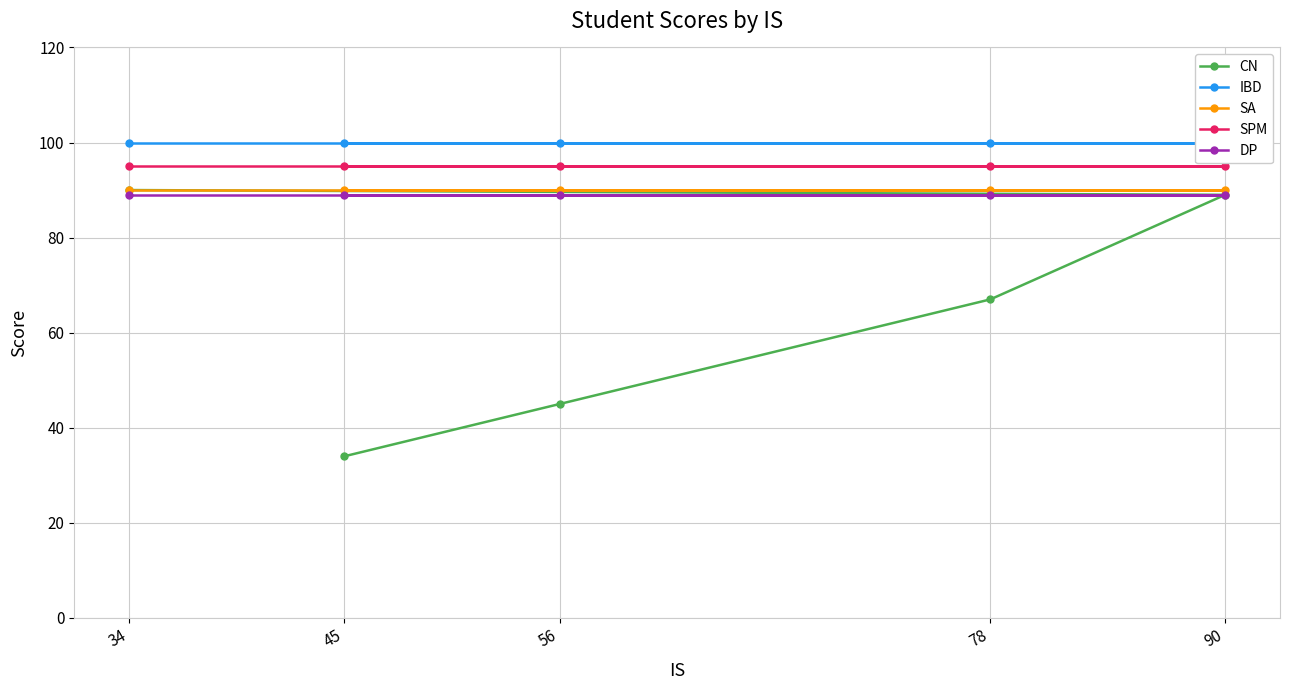

At which label is IBD closest to 100?

45